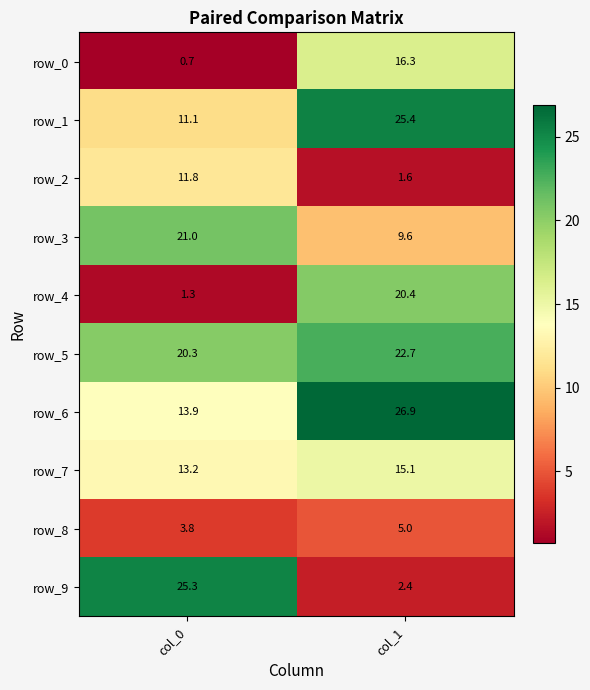

At col_0, list the series in order from largest to smallest.

row_9, row_3, row_5, row_6, row_7, row_2, row_1, row_8, row_4, row_0